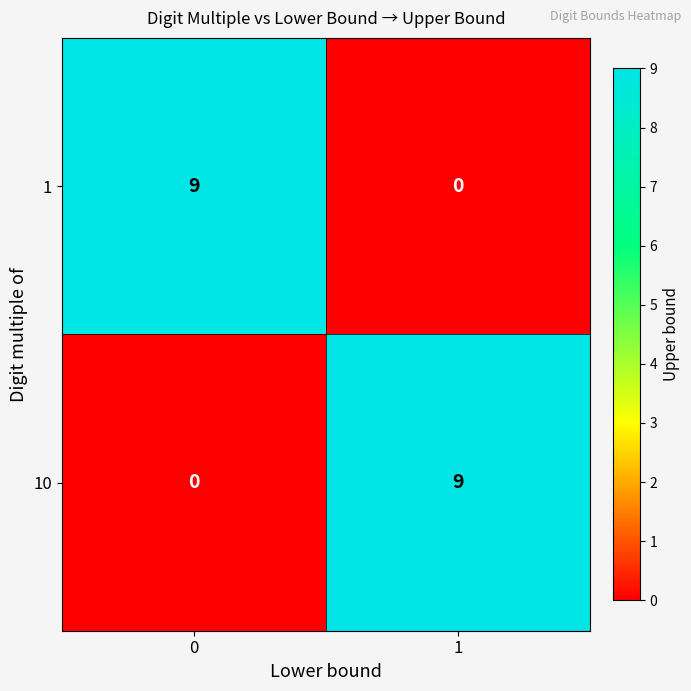

What is the difference between the 1 values at 0 and 1?

9